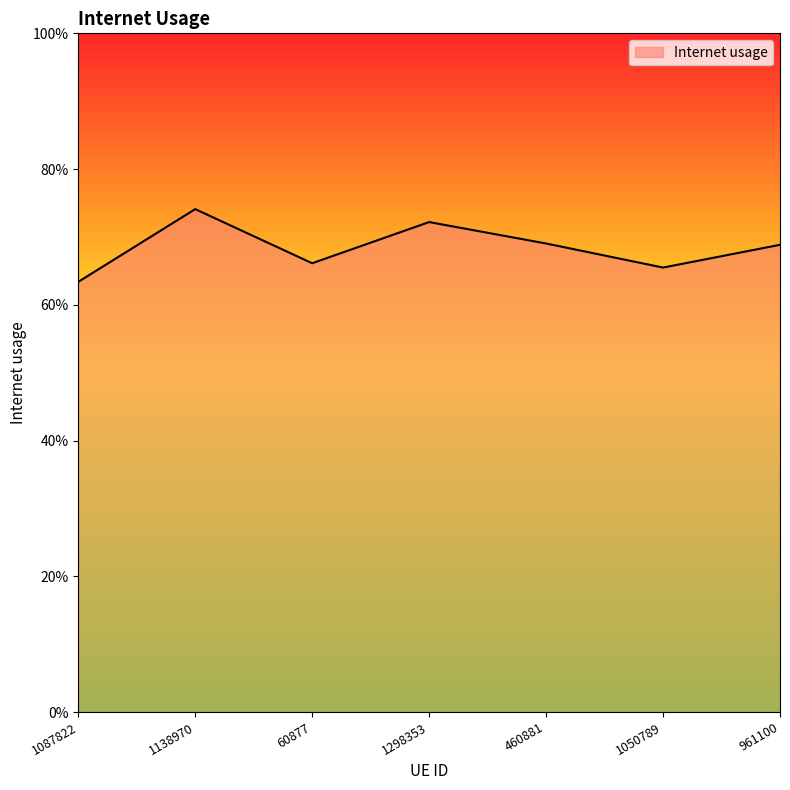

Rank the categories by value from highest to lowest.

1138970, 1298353, 460881, 961100, 60877, 1050789, 1087822